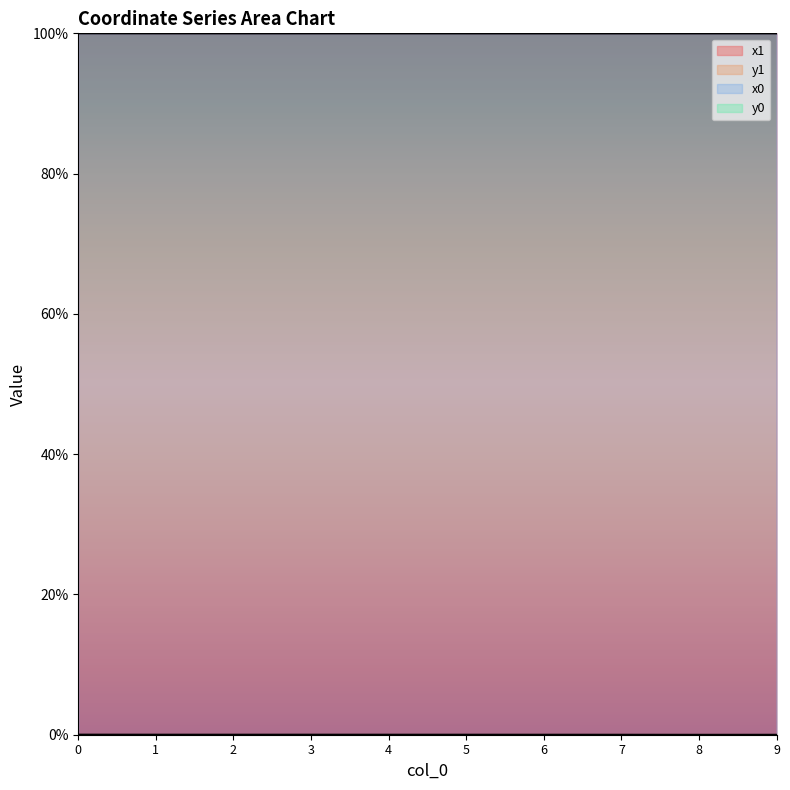

True or false: x0 has more than 1 points higher than both neighbors.

False